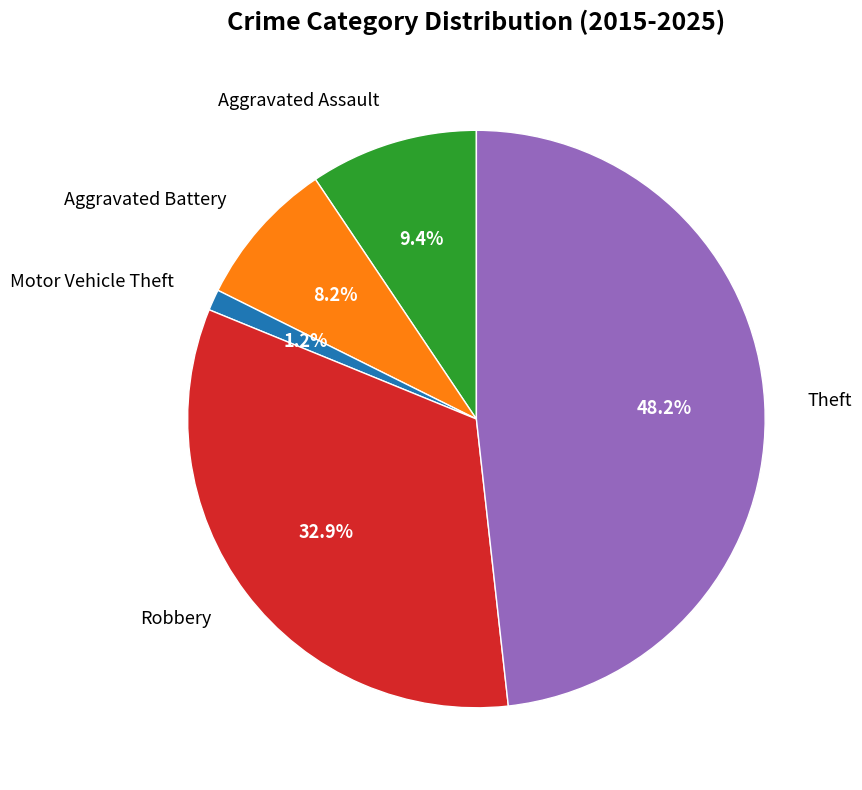

Count the number of slices in the pie.

5